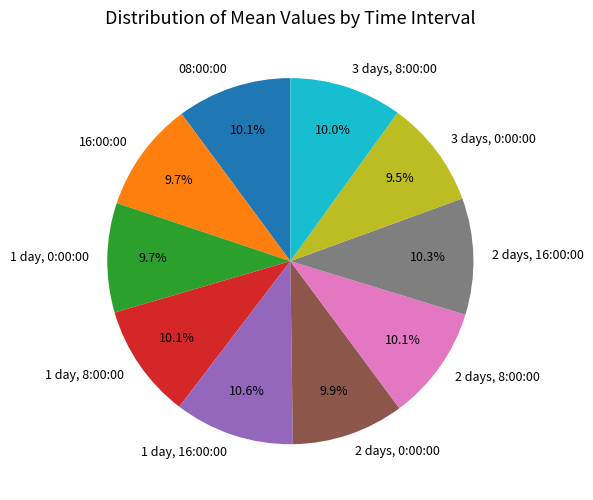

To the nearest percent, what is the combined percentage of 3 days, 0:00:00 and 2 days, 8:00:00?

20%